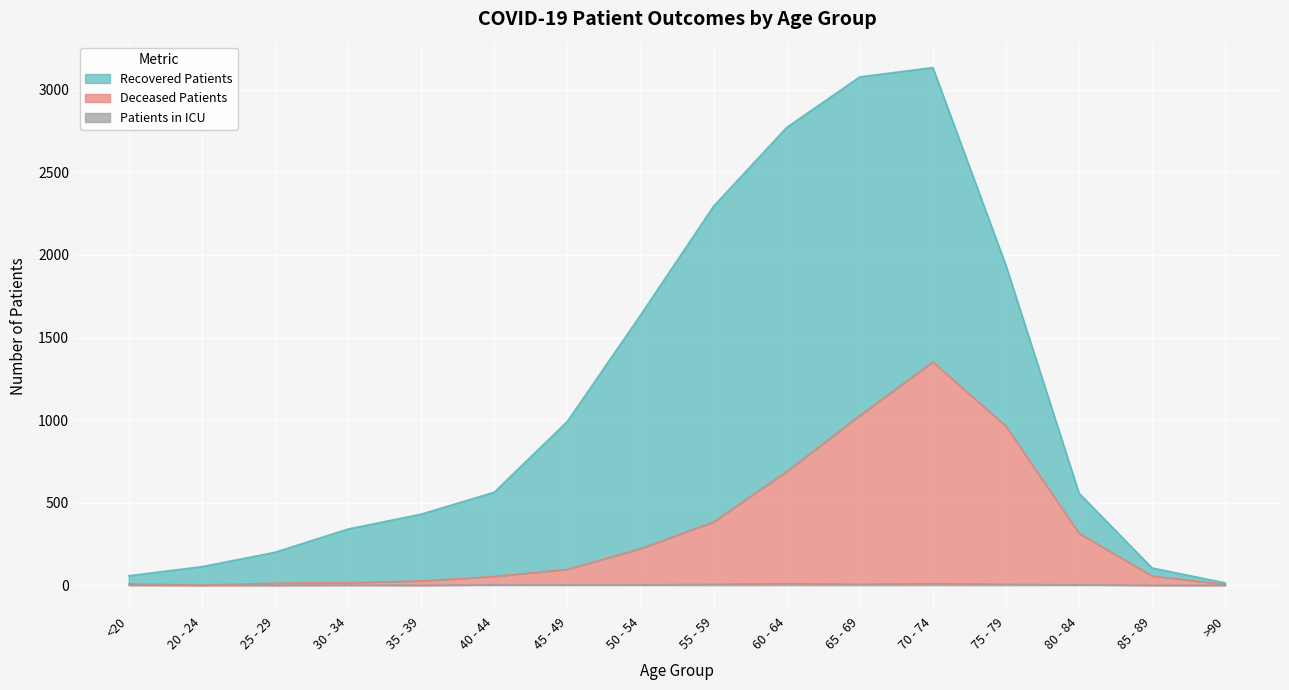

What is the total value across all series at >90?

5